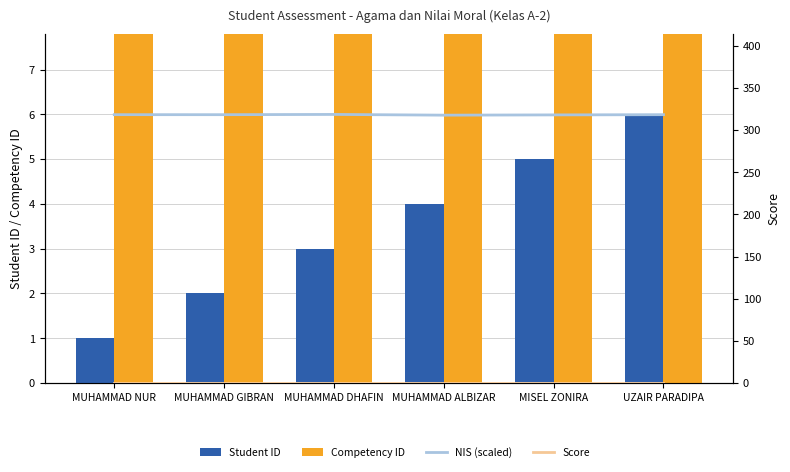

What is the maximum value shown in the chart?

318.7